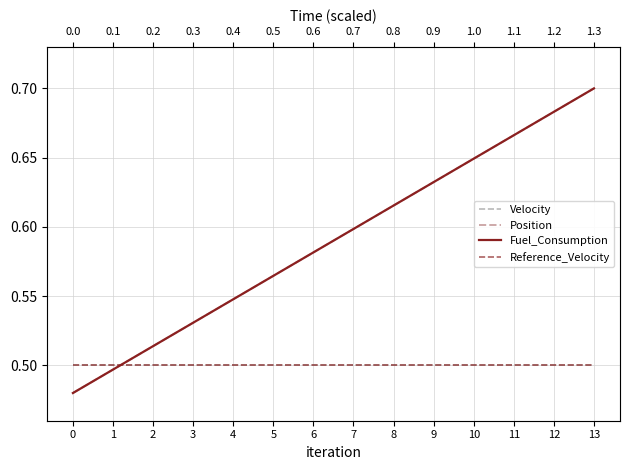

Where do Fuel_Consumption and Position first cross each other?

1 and 2